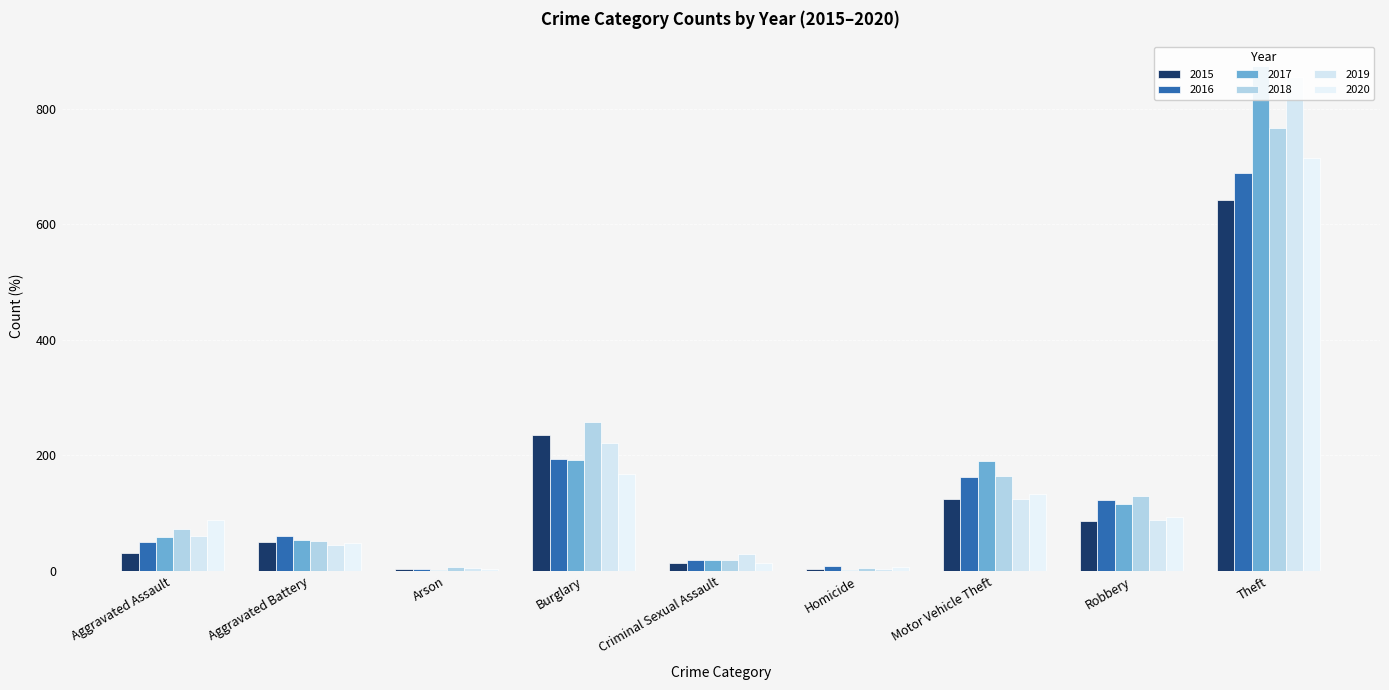

What is the total value across all series at Burglary?

1267